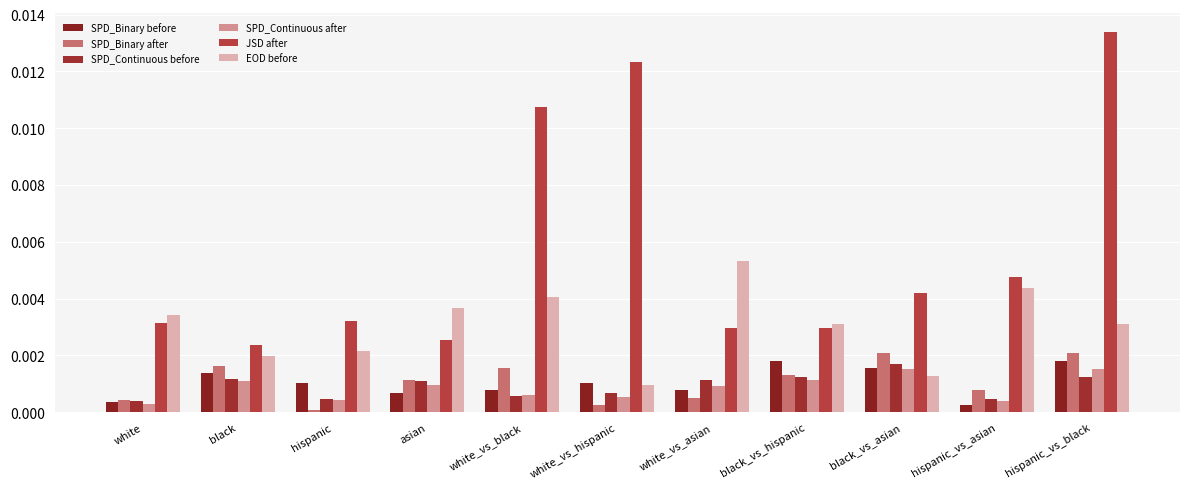

Which series changed the most between asian and white_vs_asian?

EOD before